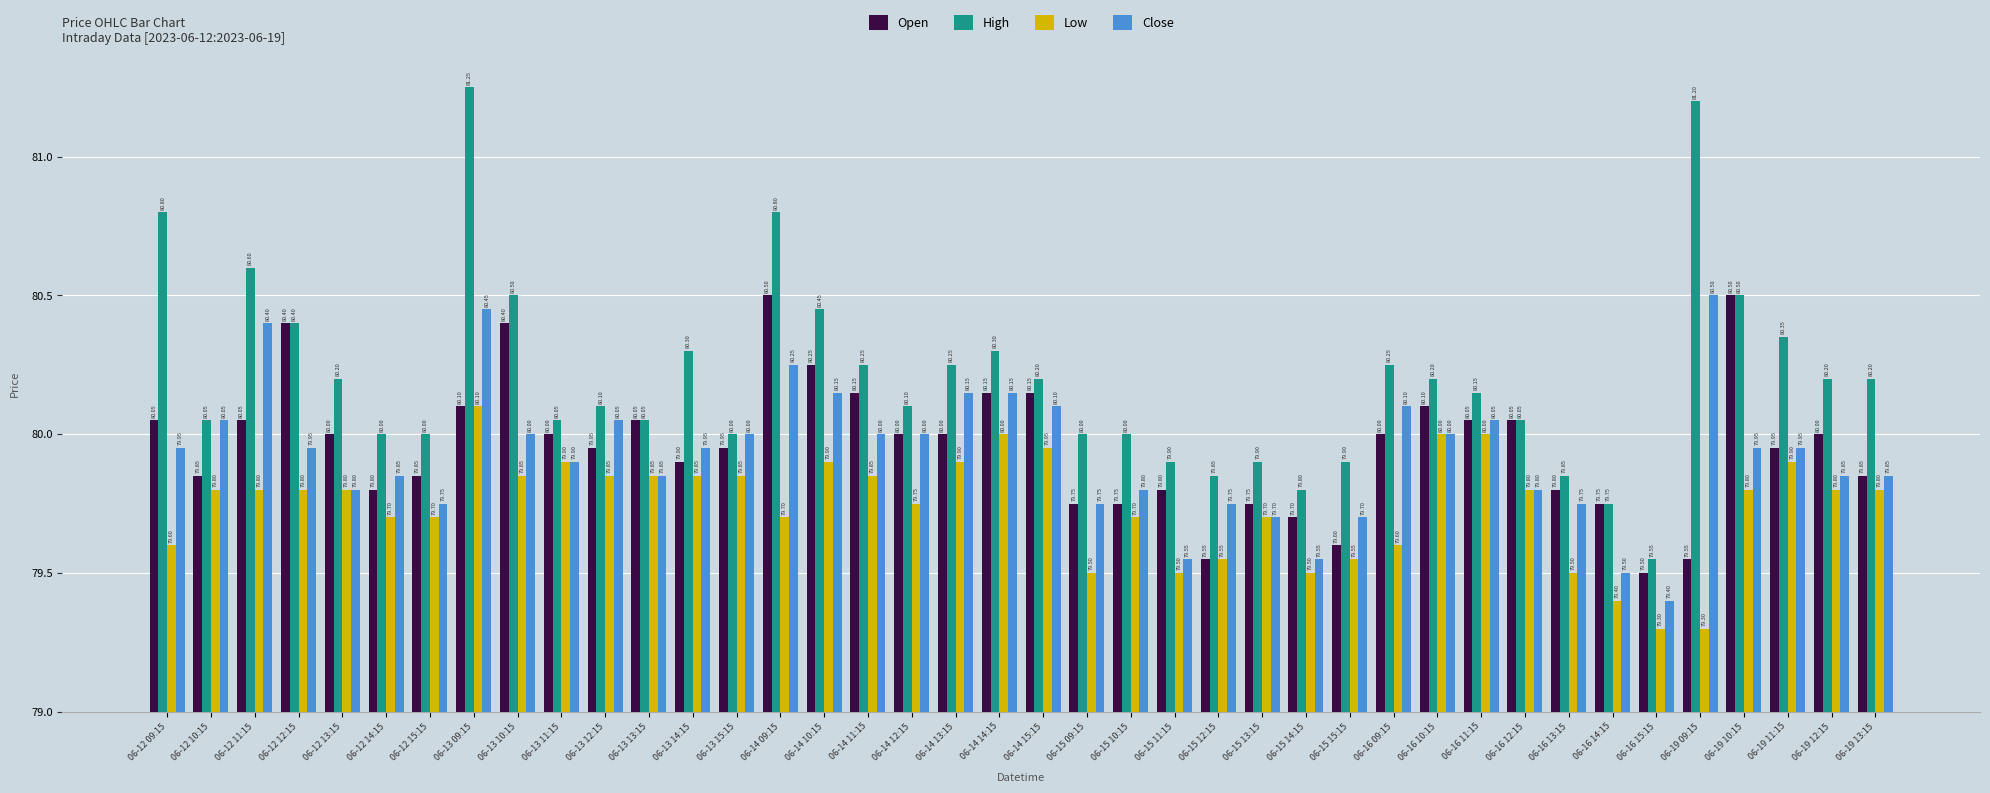

How many distinct data groups are displayed?

4